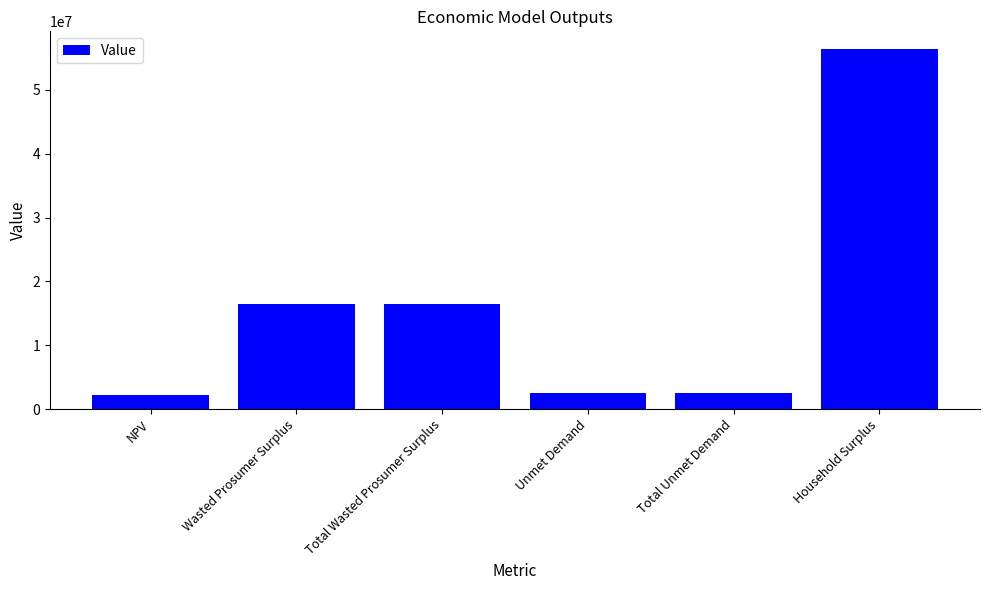

Is it true that the value at Wasted Prosumer Surplus is 16533024.0?

True